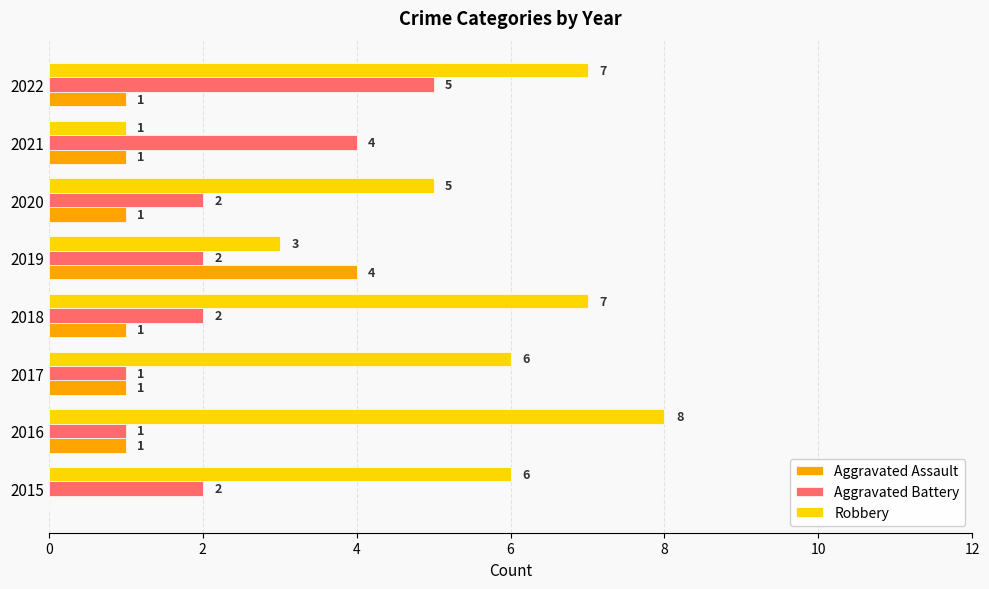

Between 2017 and 2021, which series saw the biggest shift?

Robbery